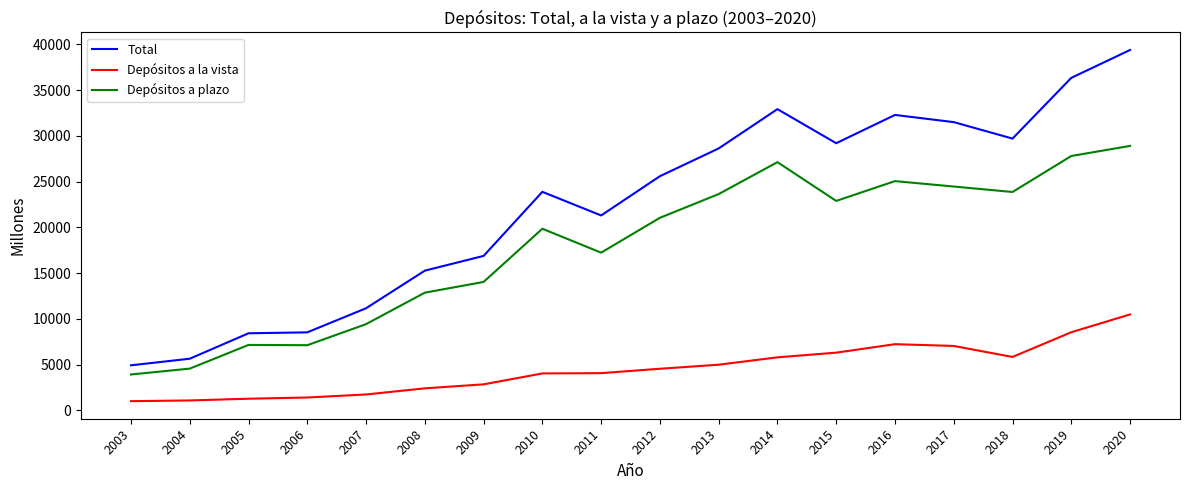

True or false: Depósitos a plazo and Depósitos a la vista cross at least once.

False